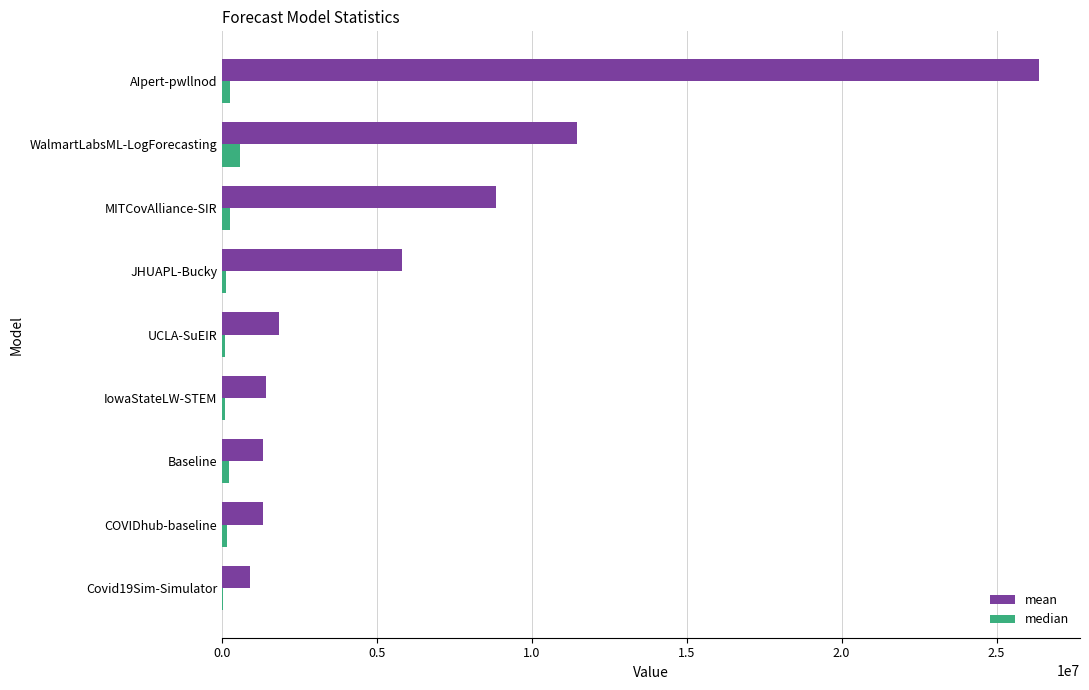

What is the greatest value displayed?

26373961.8